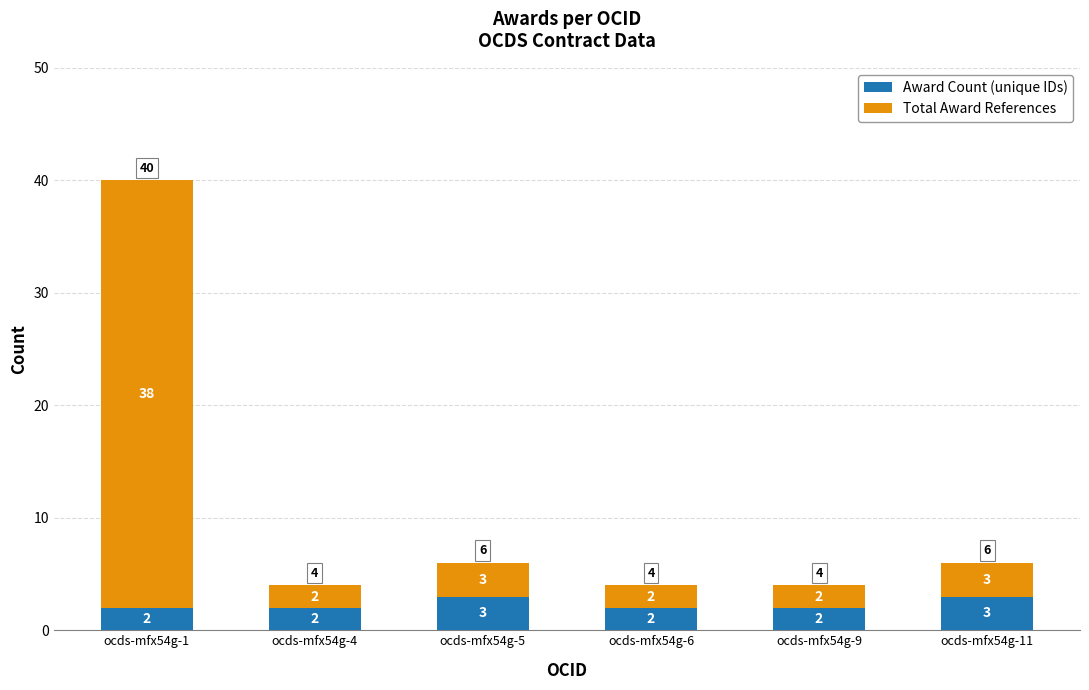

What is the sum of the Award Count (unique IDs) values at ocds-mfx54g-11 and ocds-mfx54g-1?

5